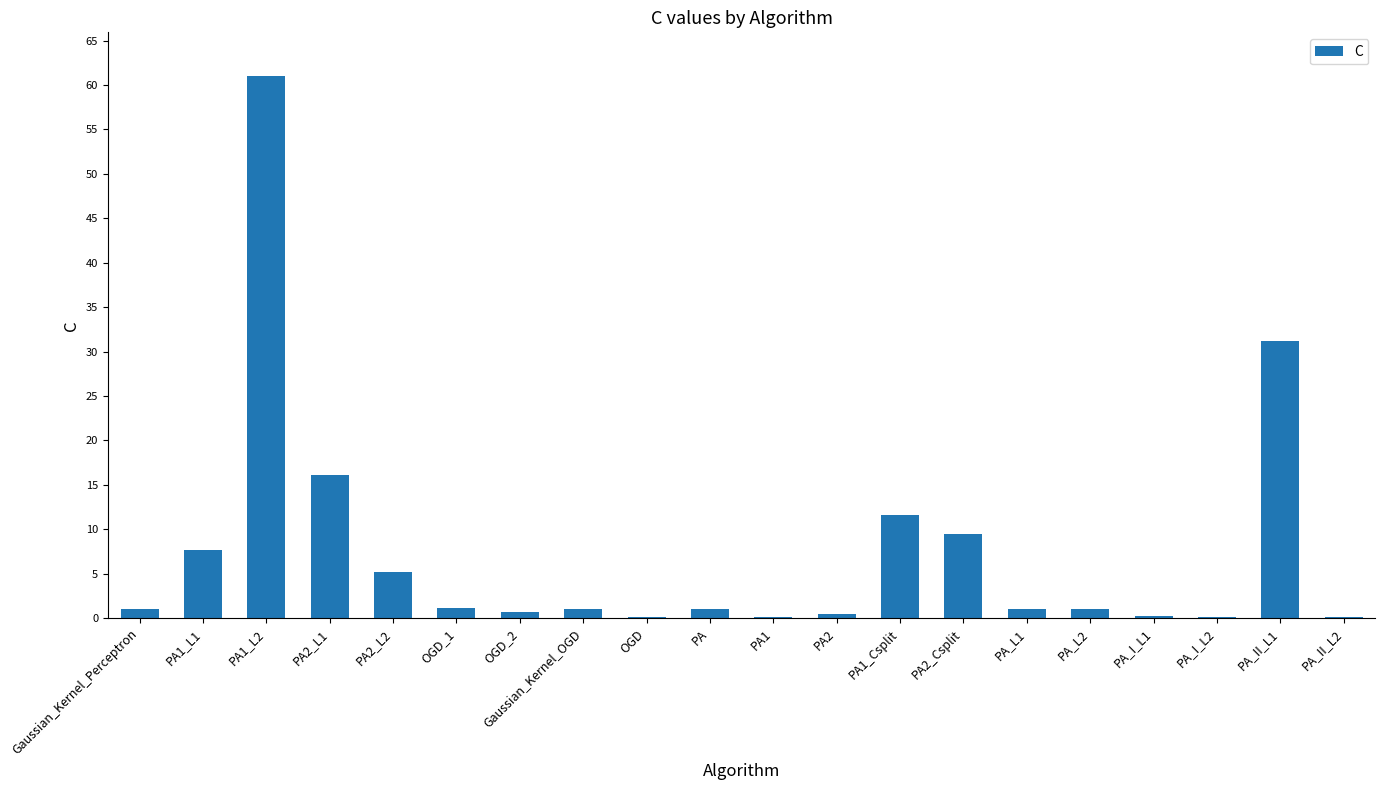

The value at PA_I_L2 is 0.1. True or false?

True